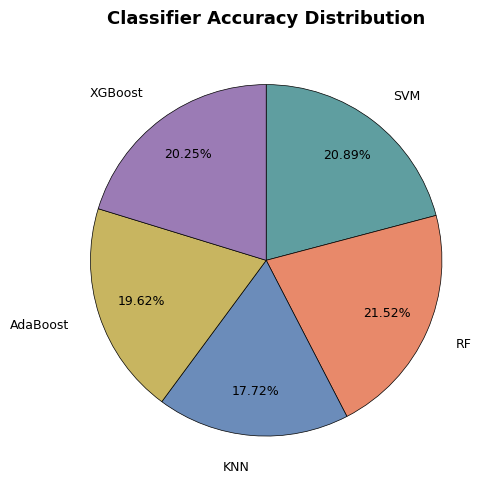

Is there any slice that represents more than half of the pie?

No